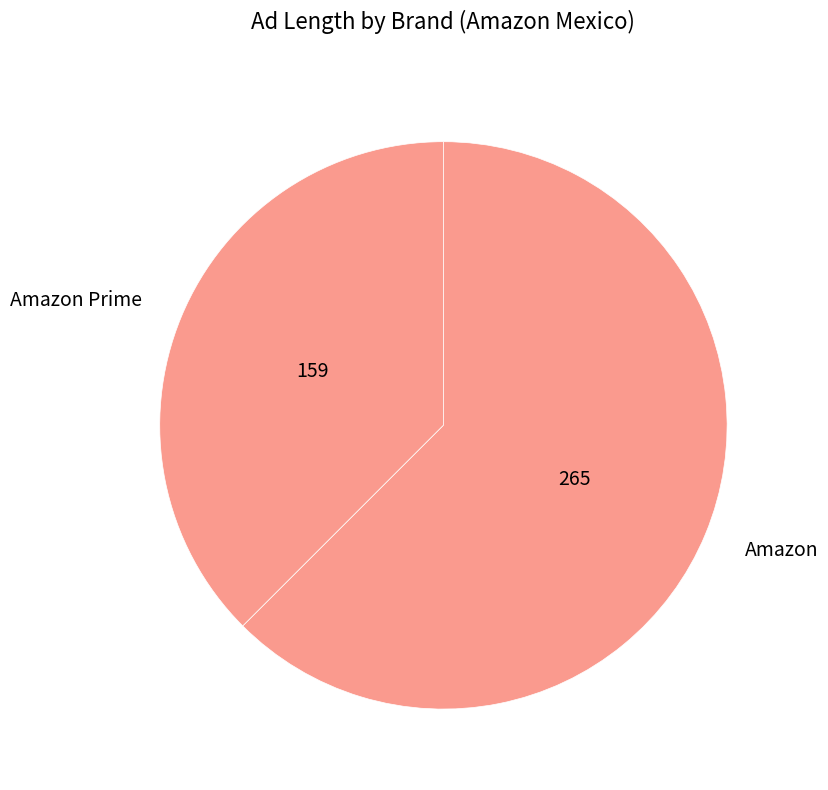

Rank the categories by value from highest to lowest.

Amazon, Amazon Prime